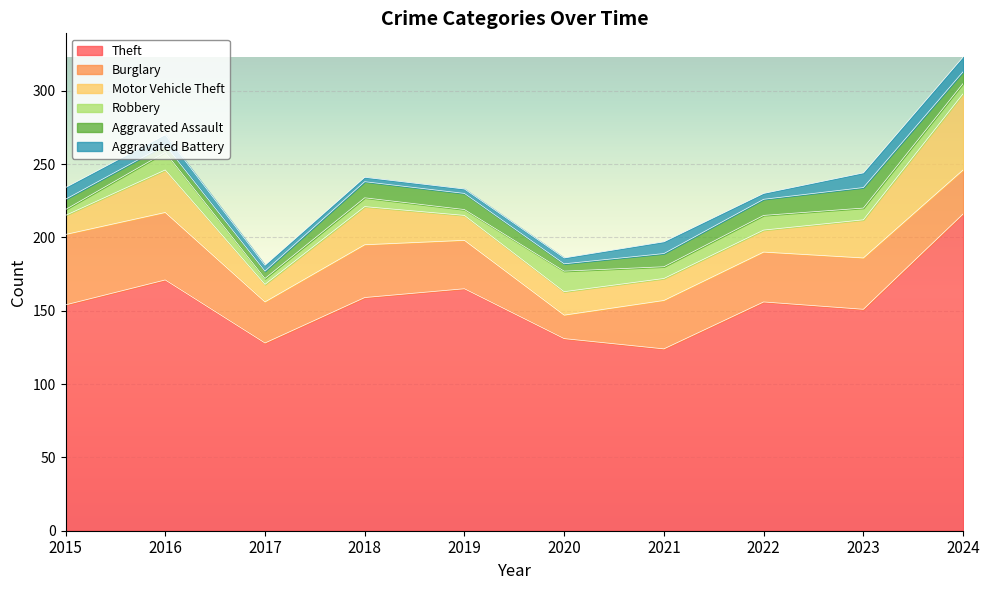

True or false: Theft has more than 2 interior local peaks.

True